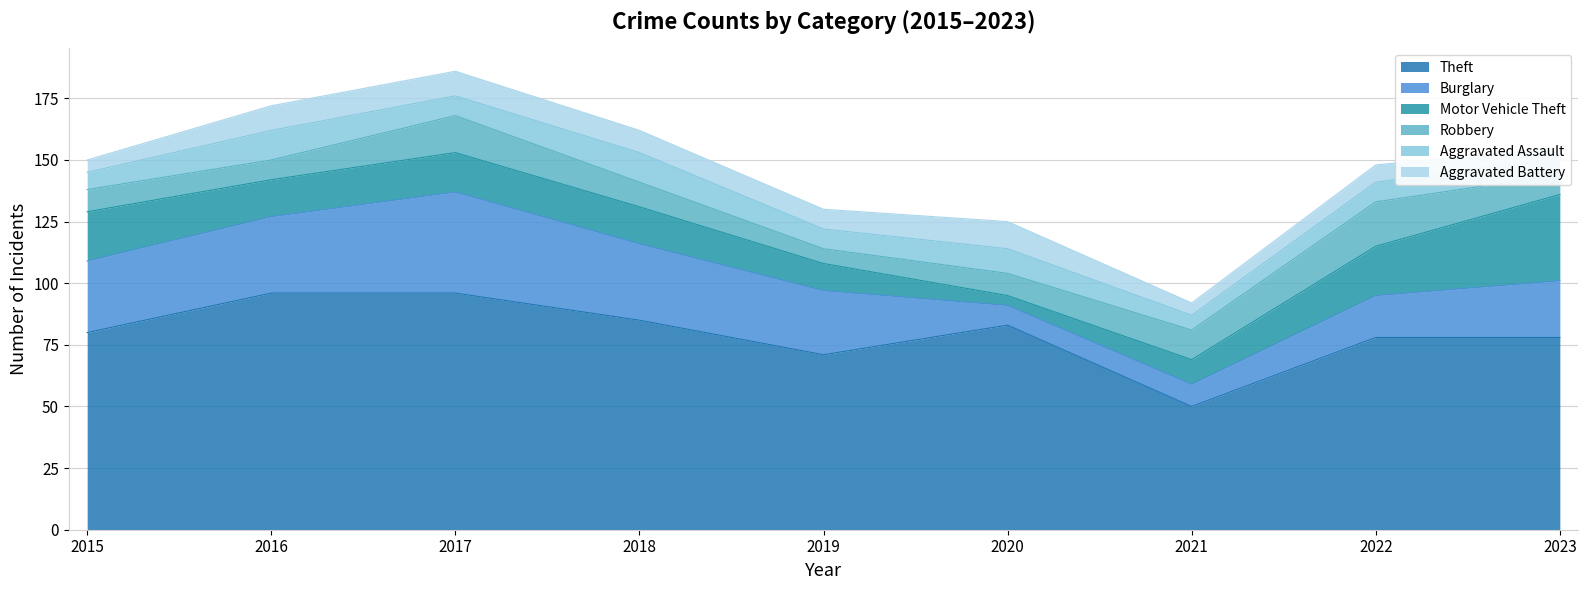

What is the approximate value of Burglary at 2020, to the nearest 5?

10